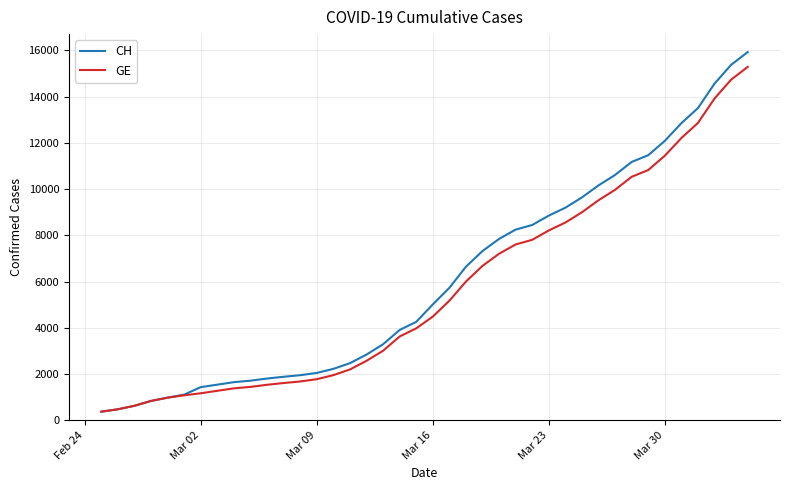

Which series has the largest range (max minus min)?

CH